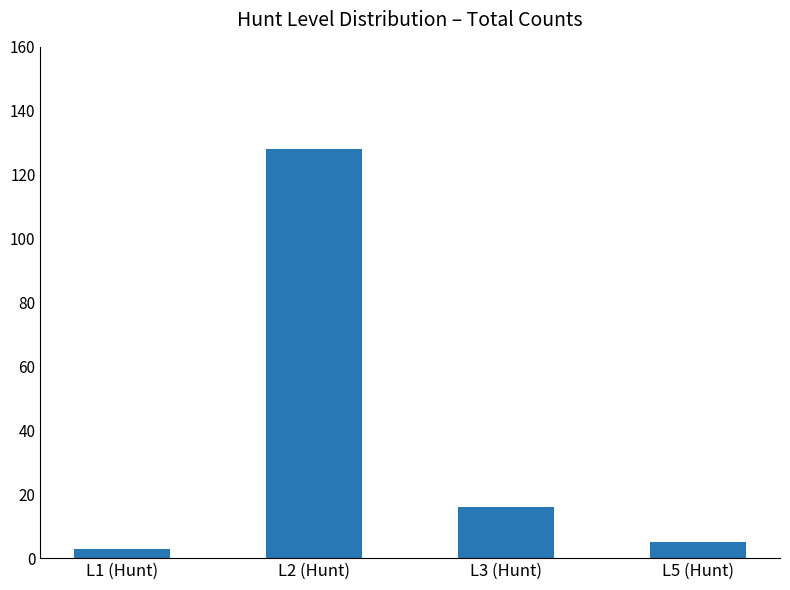

Which has a higher value, L1 (Hunt) or L2 (Hunt)?

L2 (Hunt)